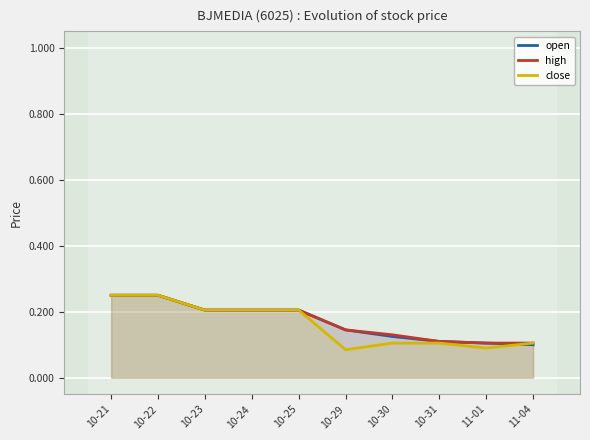

Count the open values in the range 0 to 1.

10